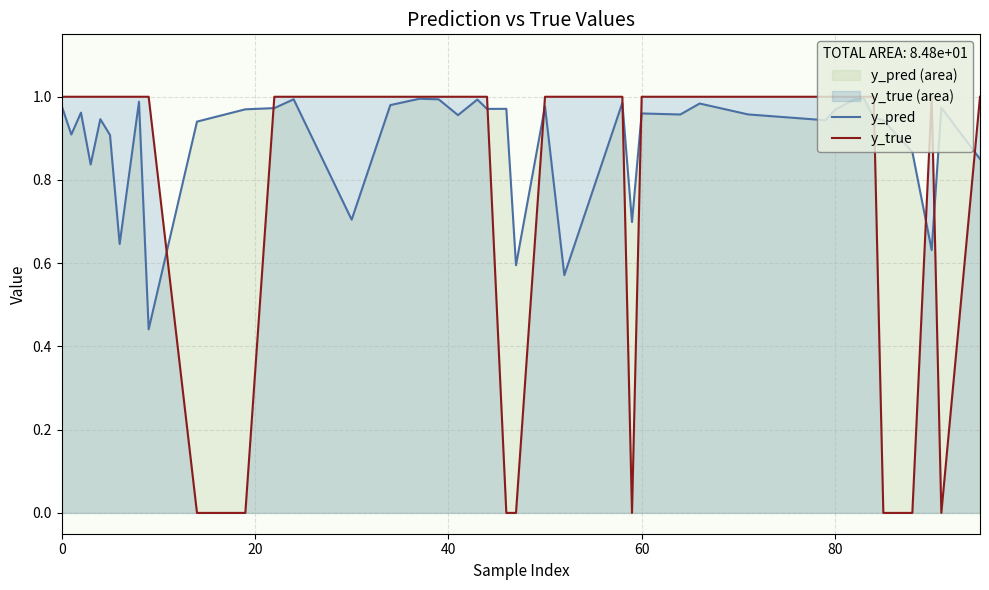

What is the value of the y_pred point at the 15th from the left?

1.0